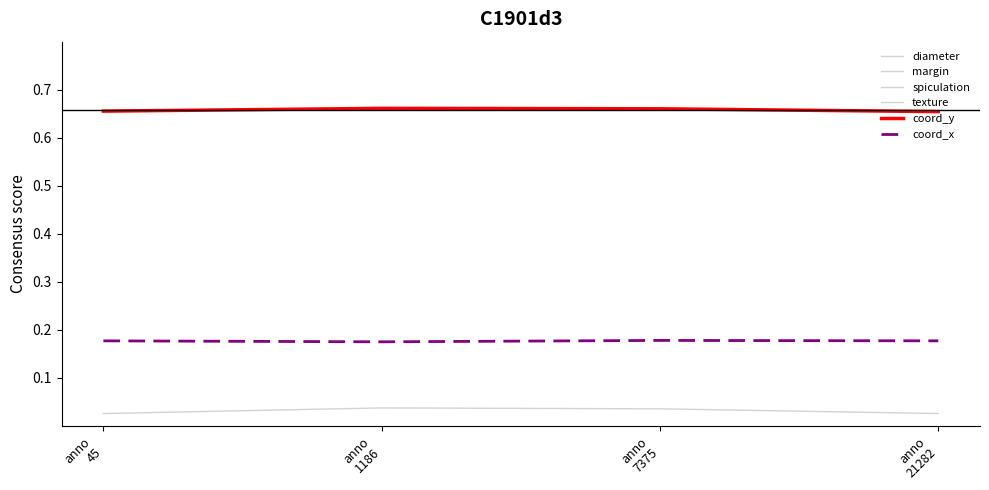

The value of spiculation at anno
7375 is 1.6. True or false?

False